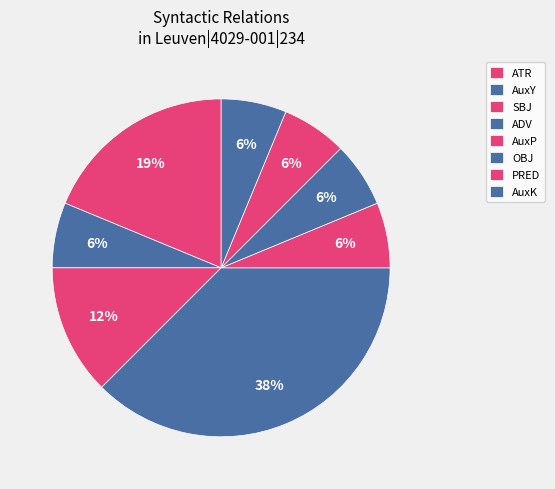

Is it true that ADV is 38% of the pie?

True